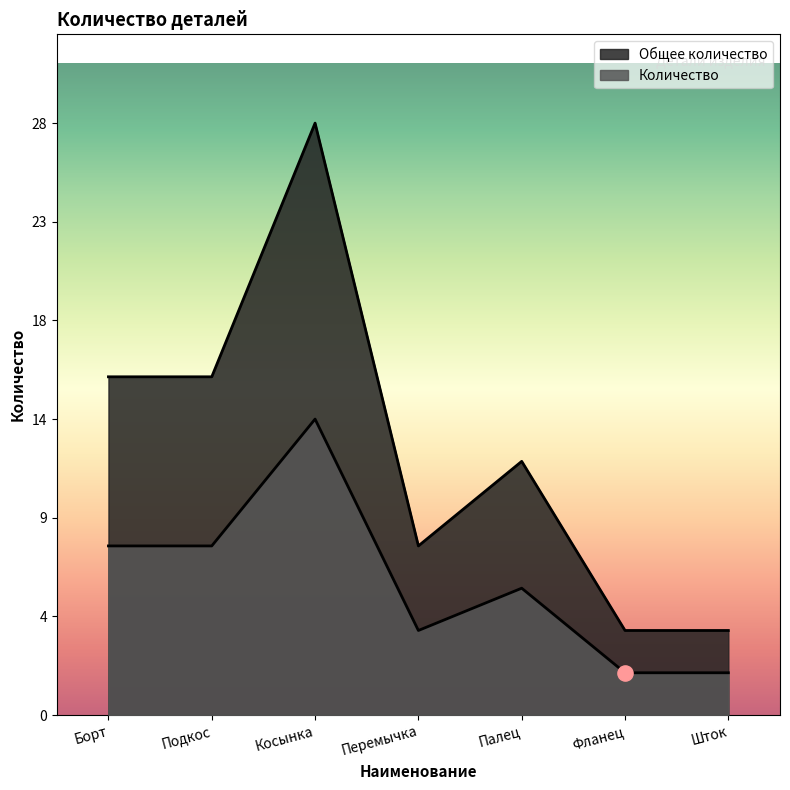

Is the value of Количество at Шток greater than the value of Общее количество at Шток?

No